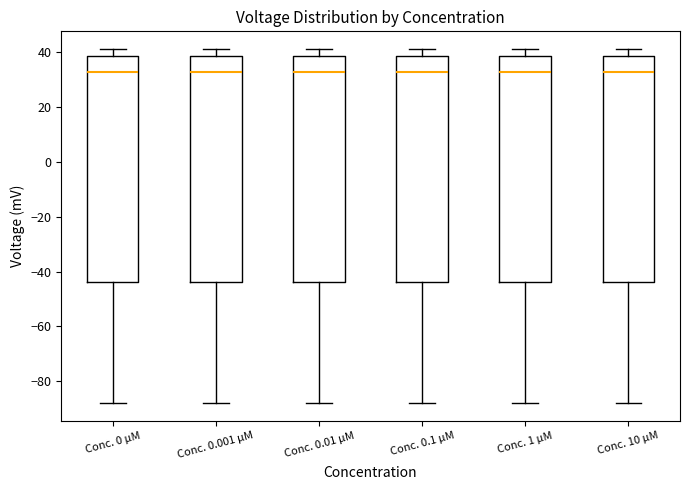

Where does the upper whisker of the box for Conc. 0.1 µM end on the y-axis? The values are not printed on the chart, so give them approximately, as read against the axis.

42